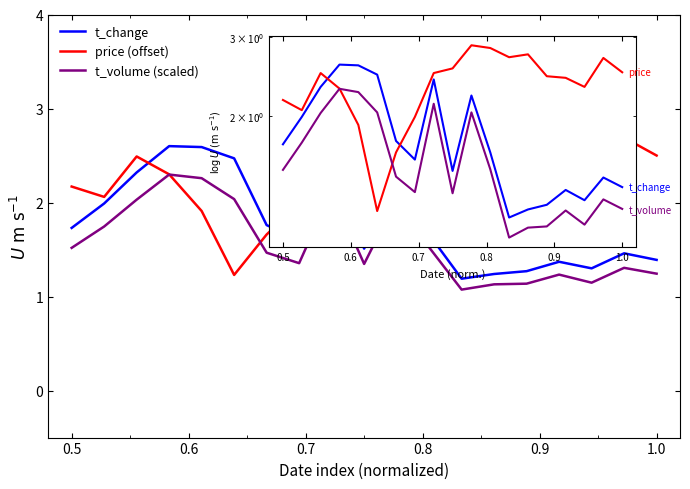

Which series ends up on top after the final intersection of price (offset) and t_change?

price (offset)